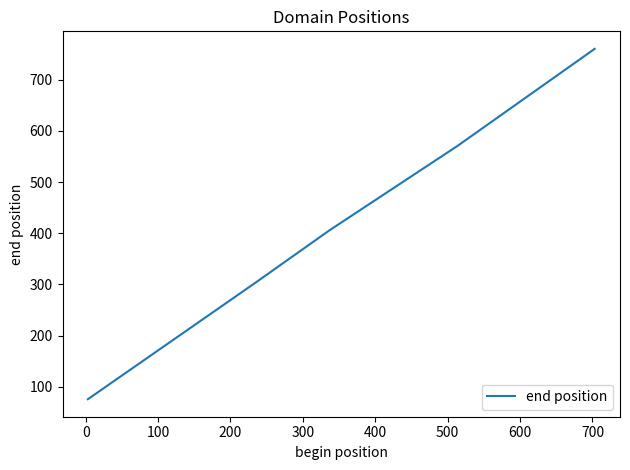

Reading left to right, list all the values displayed in this chart.

76	302	406	570	760